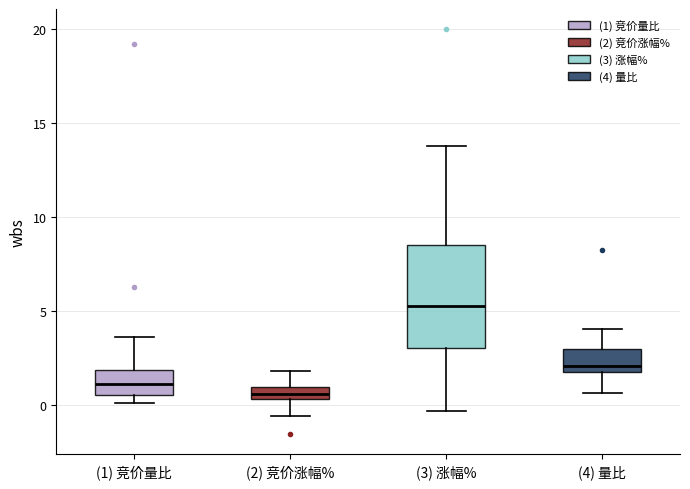

Which box has the lowest median line?

(2) 竞价涨幅%